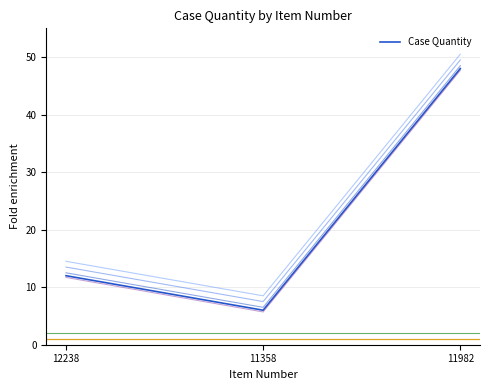

Which category has the highest value across all series?

11982